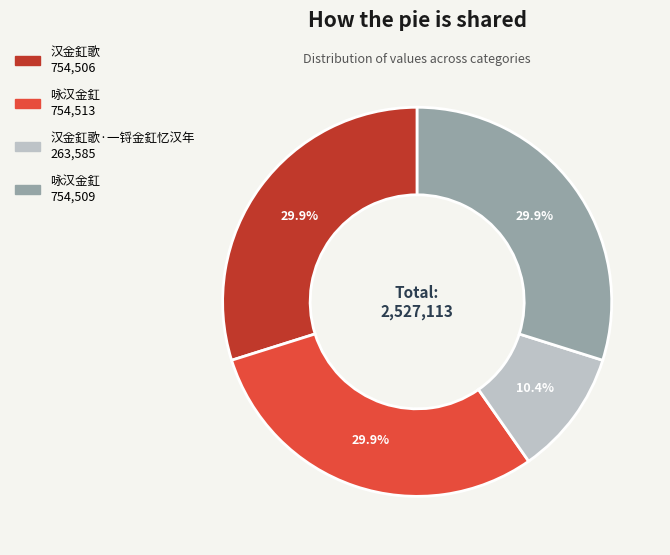

Does any single category account for the majority?

No